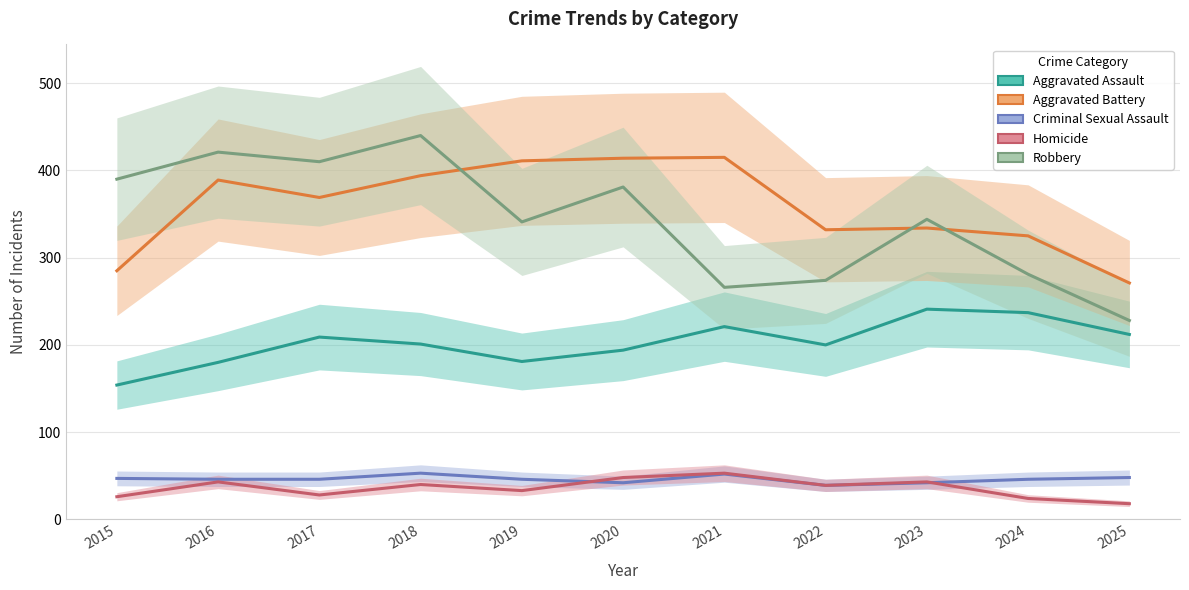

Where is the first local minimum for Aggravated Battery?

2017